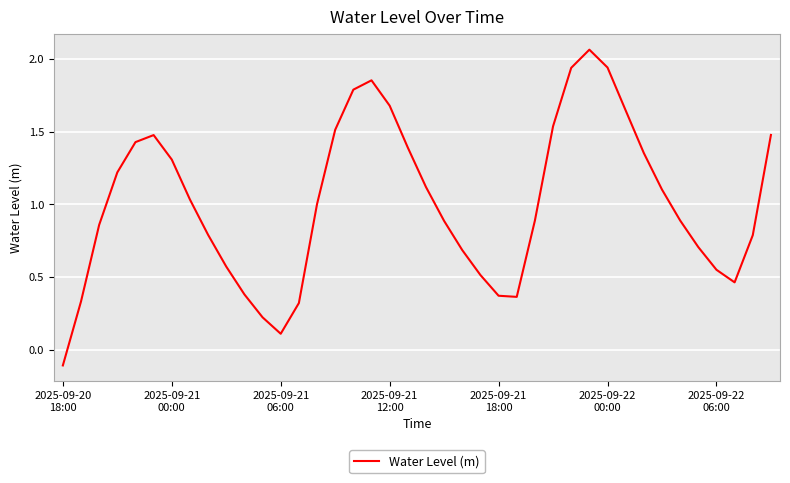

What is the difference between the maximum and minimum values?

2.2